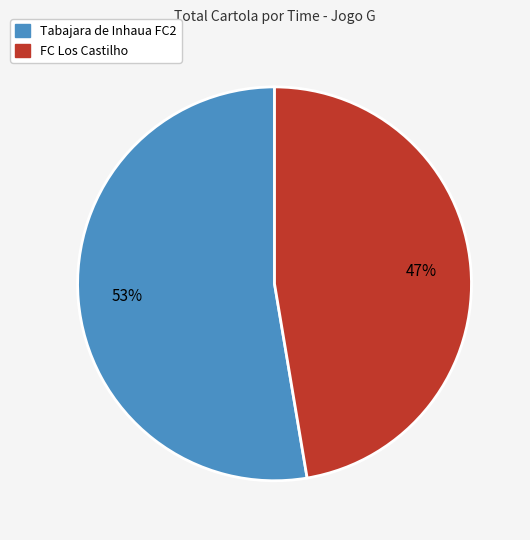

Do Tabajara de Inhaua FC2 and FC Los Castilho together represent more than half of the pie?

Yes